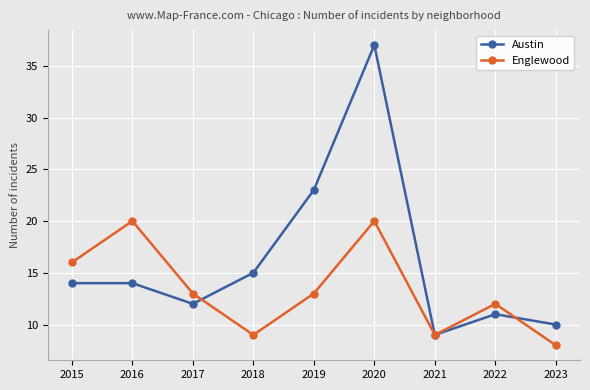

Which series has the largest range (max minus min)?

Austin